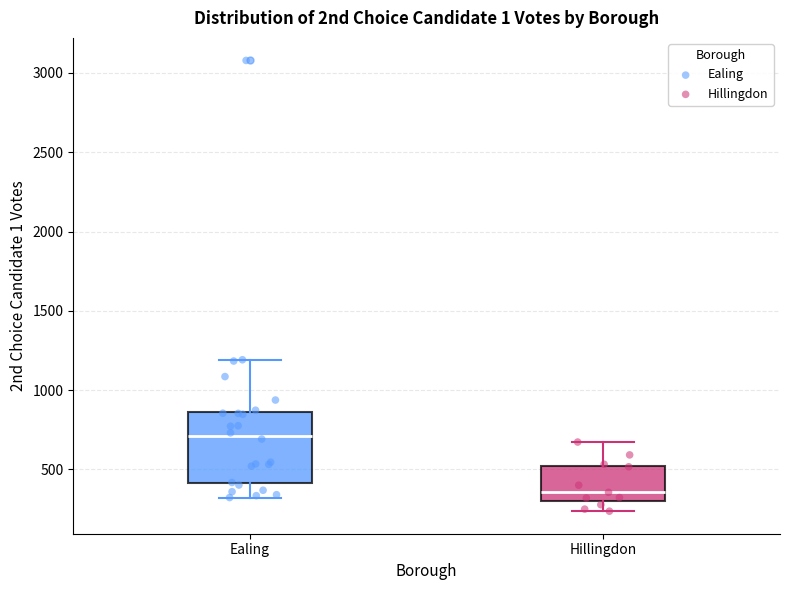

Comparing the boxes themselves (not the whiskers), which one is the tallest?

Ealing